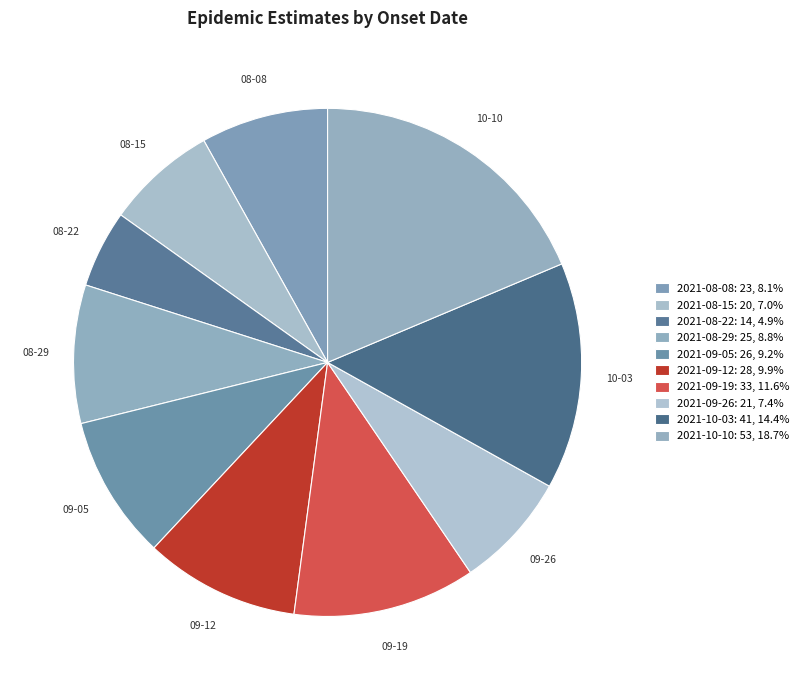

To the nearest percent, what is the difference between the largest and smallest slice percentages?

14%